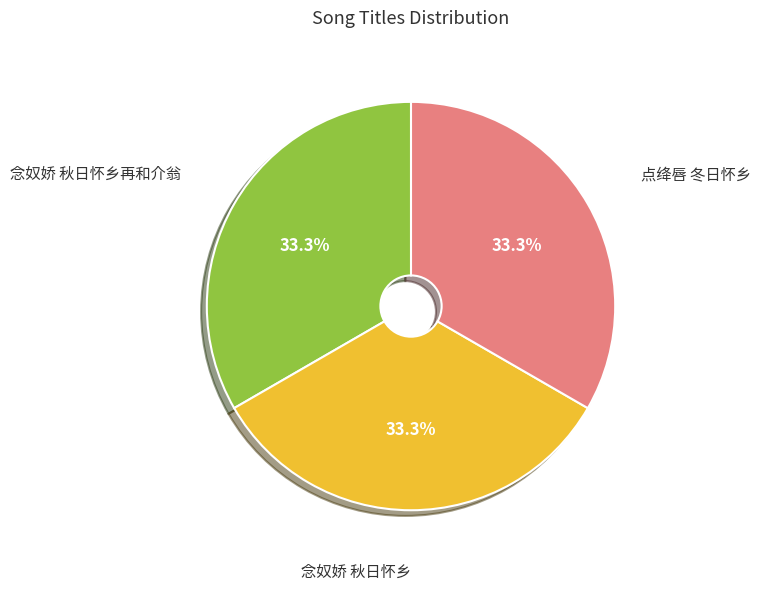

Is there a majority slice in this chart?

No